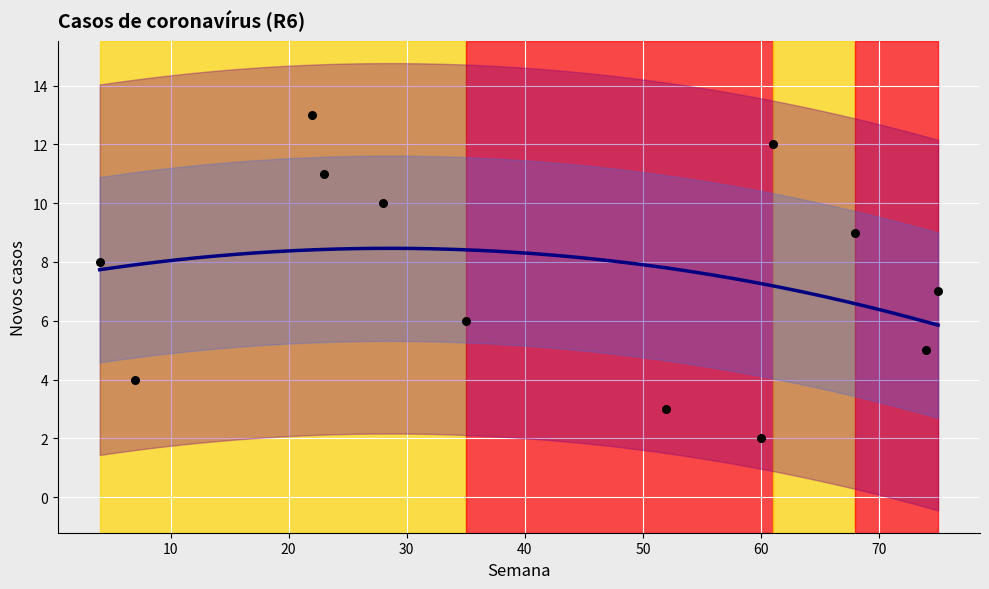

Approximately how many times larger is the value at 68 compared to 23?

0.8